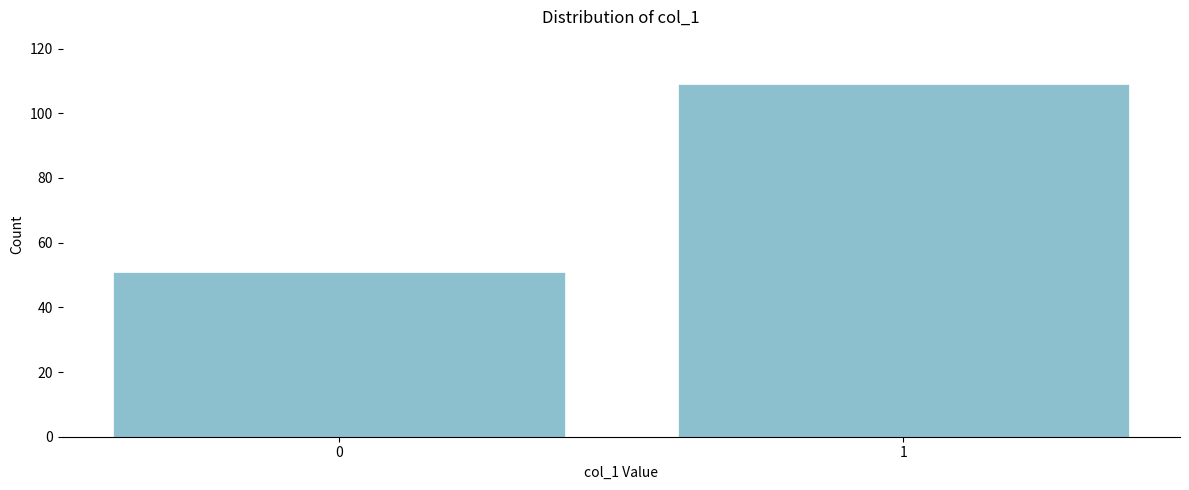

Reading left to right, list all the values displayed in this chart.

51	109